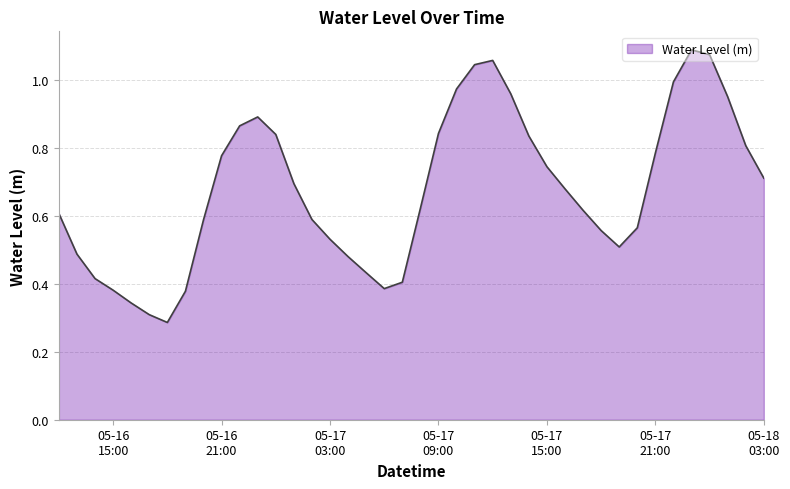

Is this an area chart (filled region under the line)?

Yes